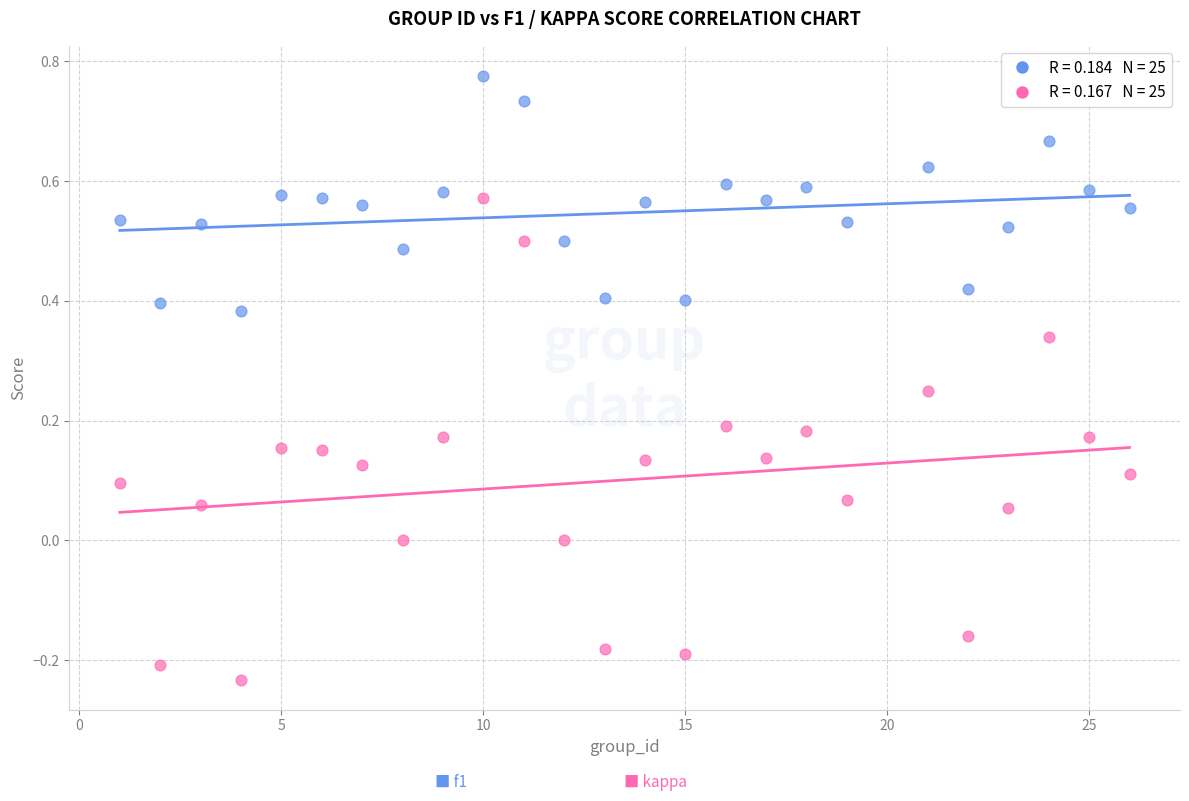

Across all data points, what is the range of Y values (max minus min)?

1.0